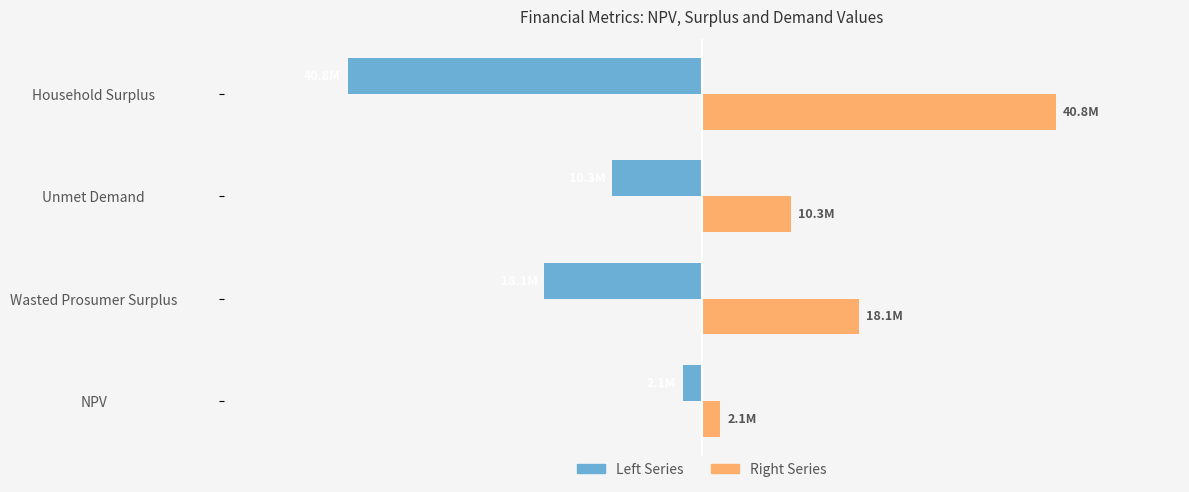

What are all the series names shown in the legend?

Left Series, Right Series